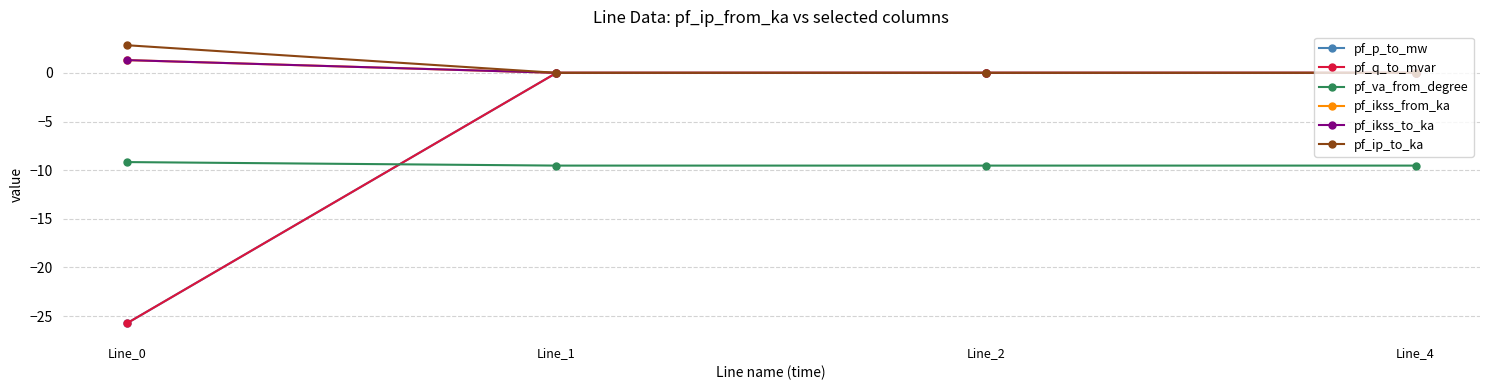

Does the chart display data point markers on the line(s)?

Yes